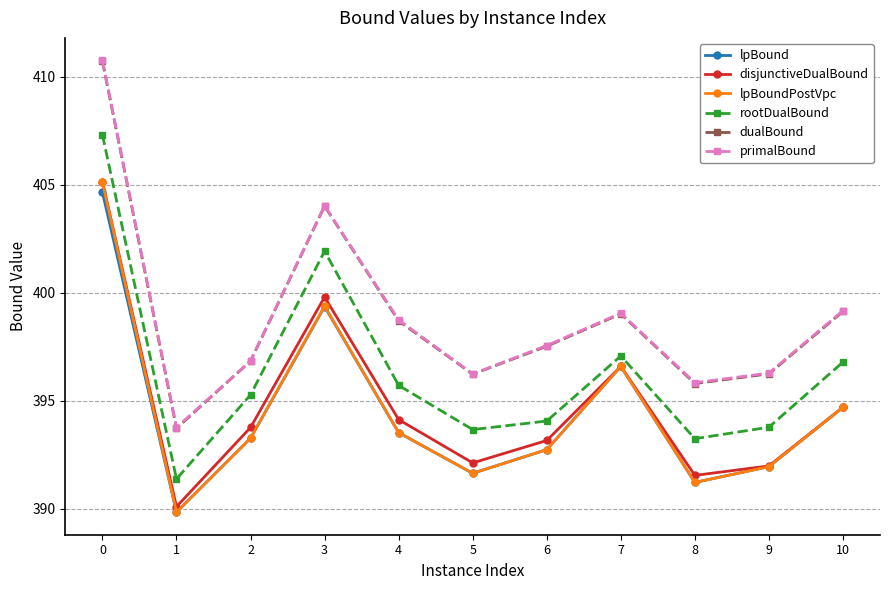

Between 1 and 2, which series saw the biggest shift?

rootDualBound